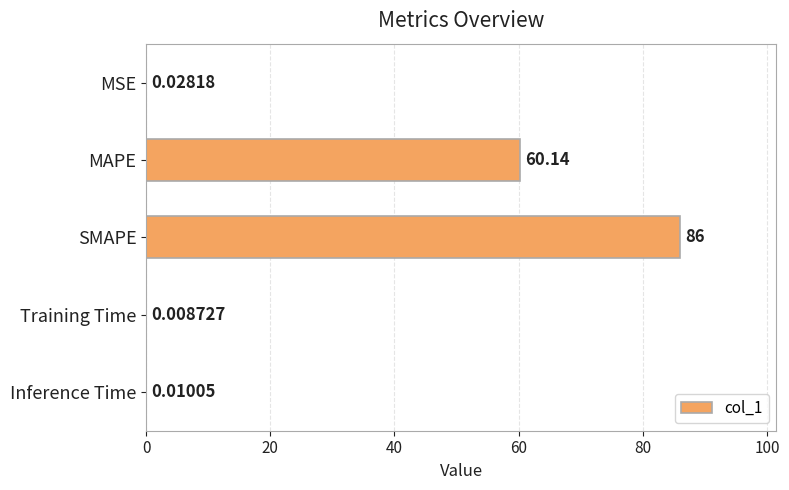

What is the sum of all values?

146.2